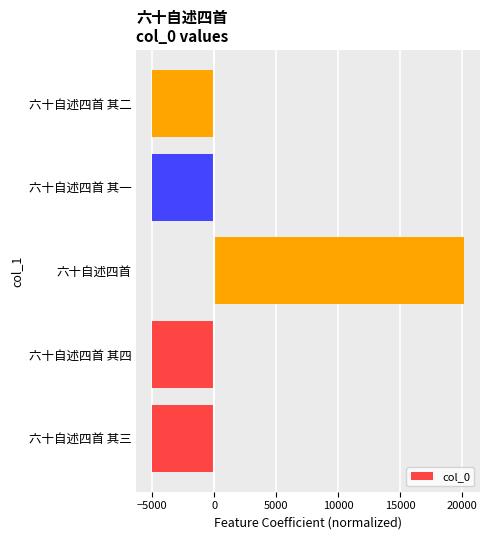

What is the difference between the maximum and minimum values?

25201.0